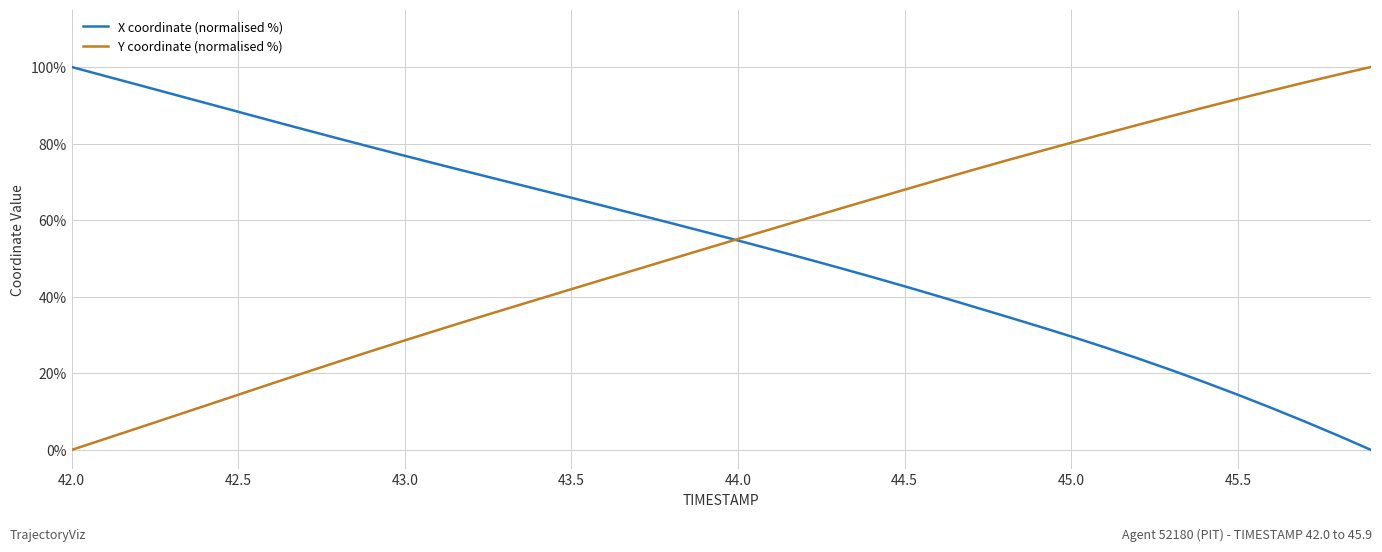

List the series in order of their overall mean, lowest first.

Y coordinate (normalised %), X coordinate (normalised %)